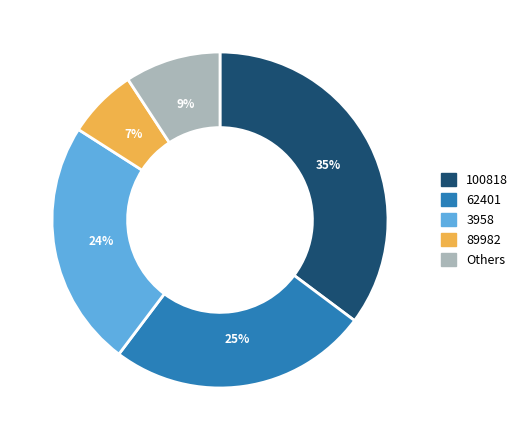

To the nearest percent, what is the average slice percentage?

20%